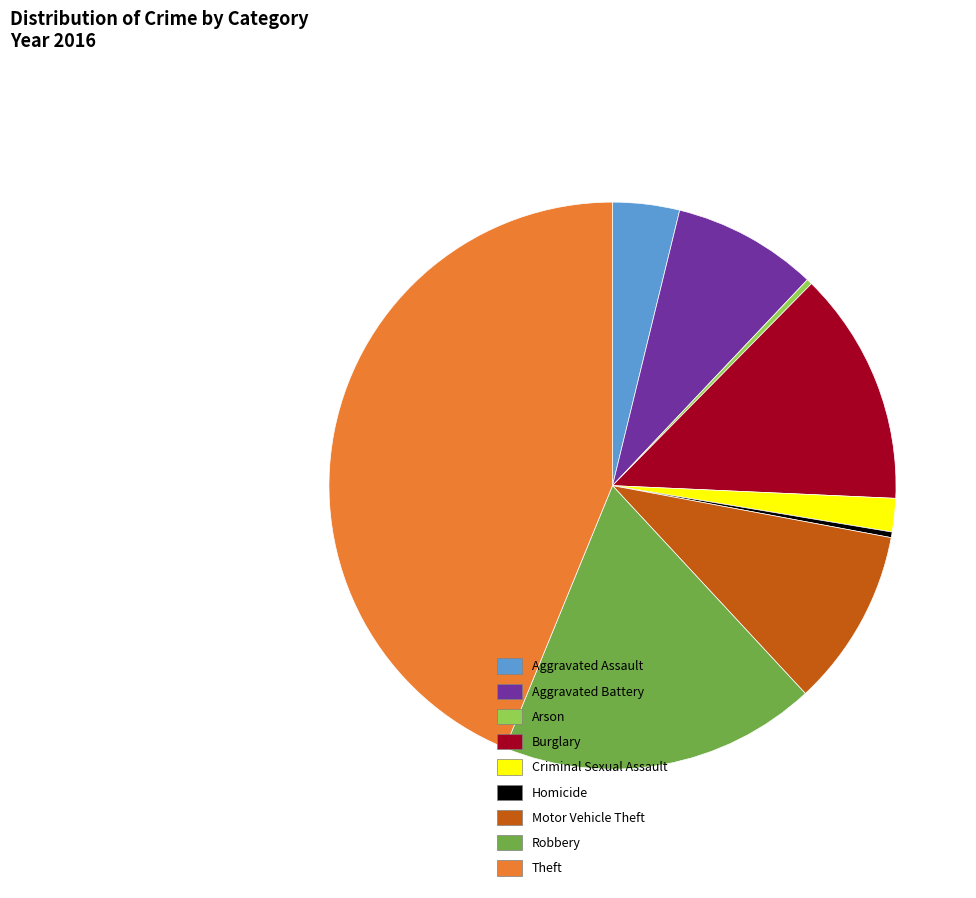

Do Criminal Sexual Assault and Burglary together represent more than half of the pie?

No